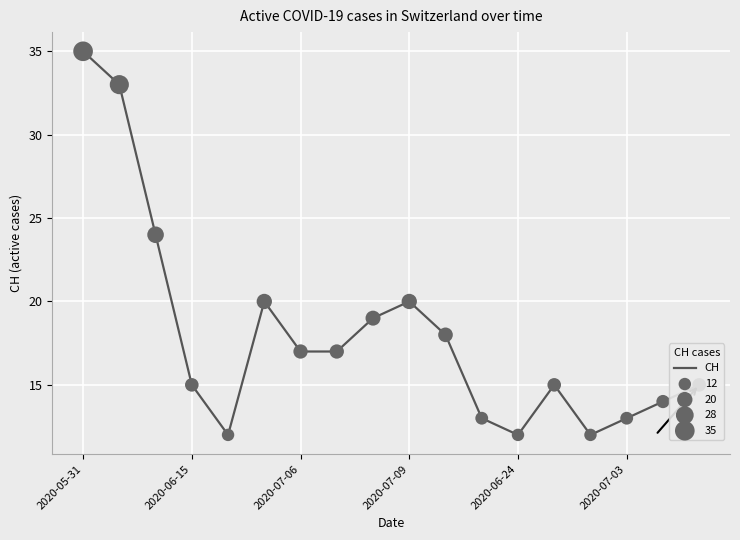

What is the smallest value displayed?

12